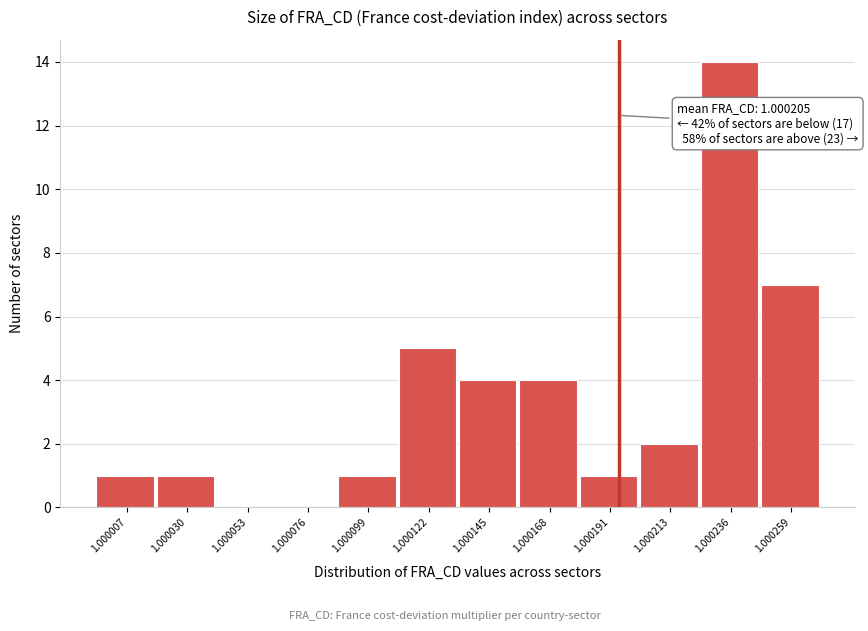

Reading left to right, extract all data points from this chart.

1.000007=1	1.000030=1	1.000053=0	1.000076=0	1.000099=1	1.000122=5	1.000145=4	1.000168=4	1.000191=1	1.000213=2	1.000236=14	1.000259=7